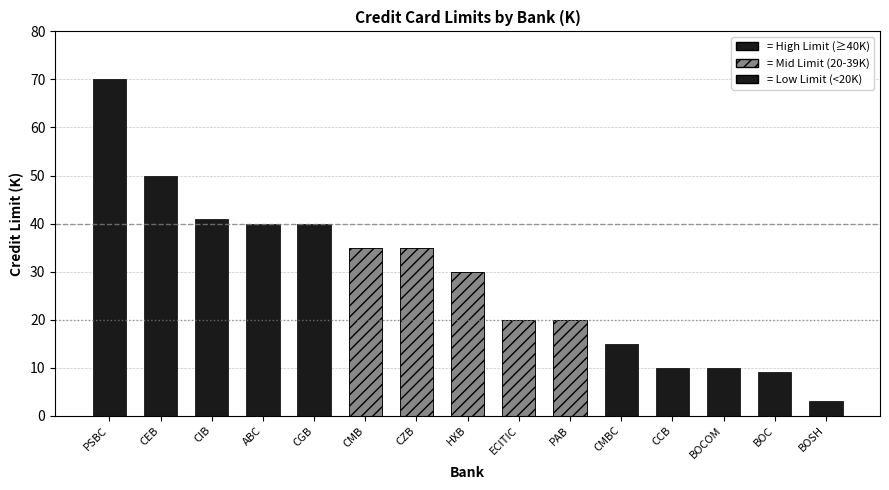

At which category does the chart reach its peak across all series?

PSBC